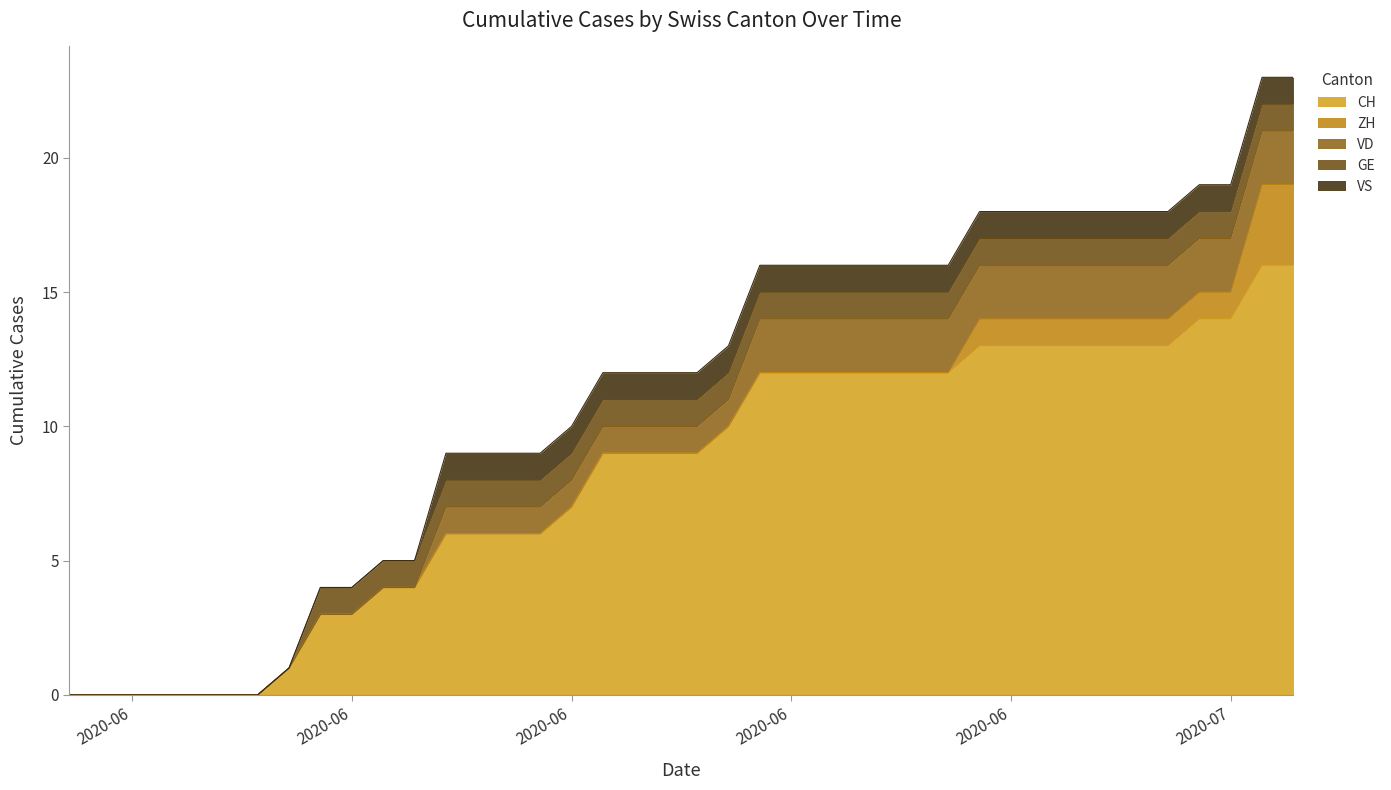

True or false: VD has more than 1 points higher than both neighbors.

False